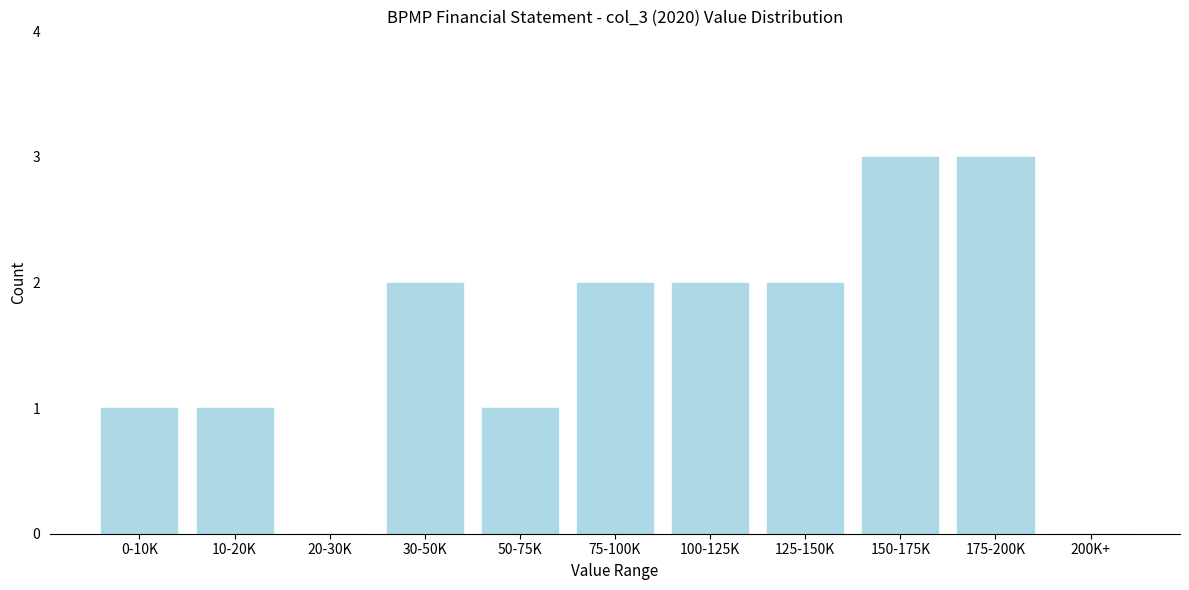

Reading right to left, list all the values displayed in this chart.

200K+=0	175-200K=3	150-175K=3	125-150K=2	100-125K=2	75-100K=2	50-75K=1	30-50K=2	20-30K=0	10-20K=1	0-10K=1